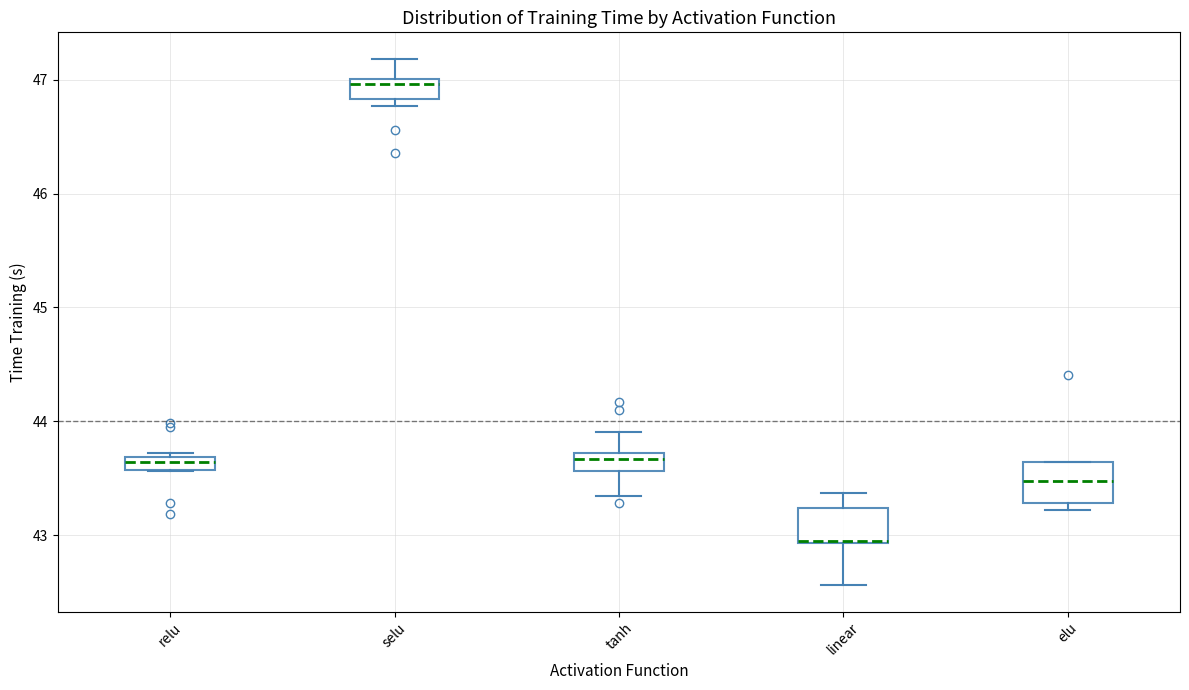

Where does the lower whisker of the box for linear end on the y-axis? The values are not printed on the chart, so give them approximately, as read against the axis.

42.6